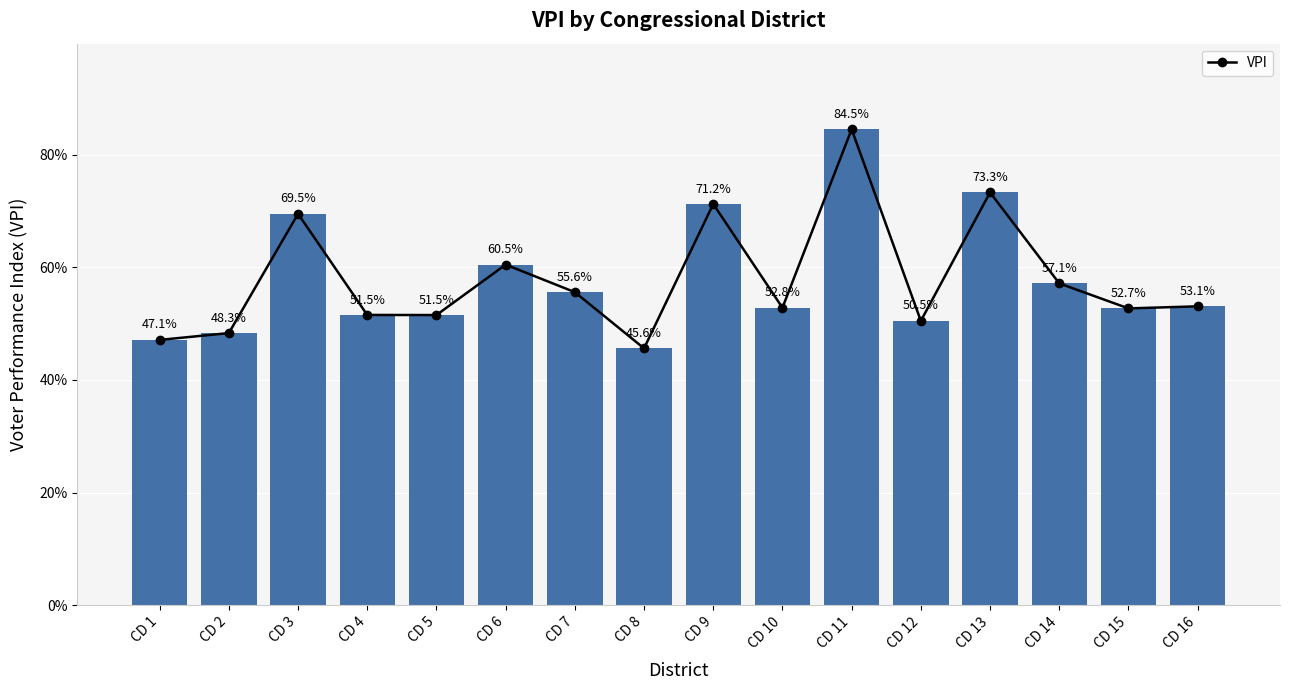

What is the difference between the second highest and second lowest values?

0.3